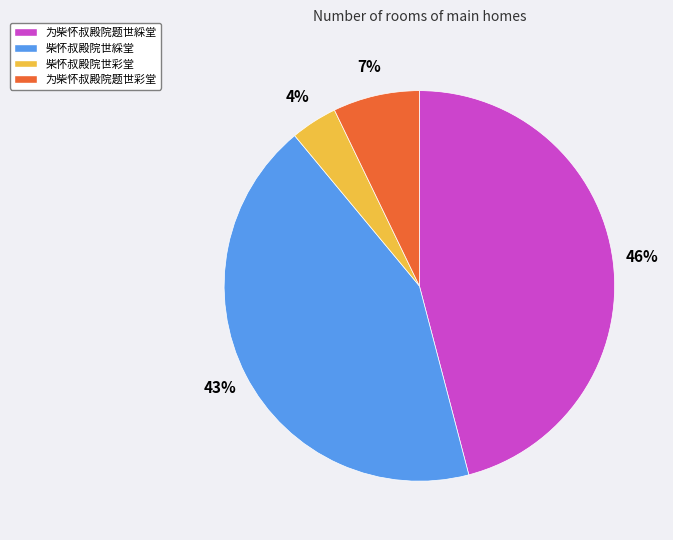

Which slice is the largest?

为柴怀叔殿院题世綵堂